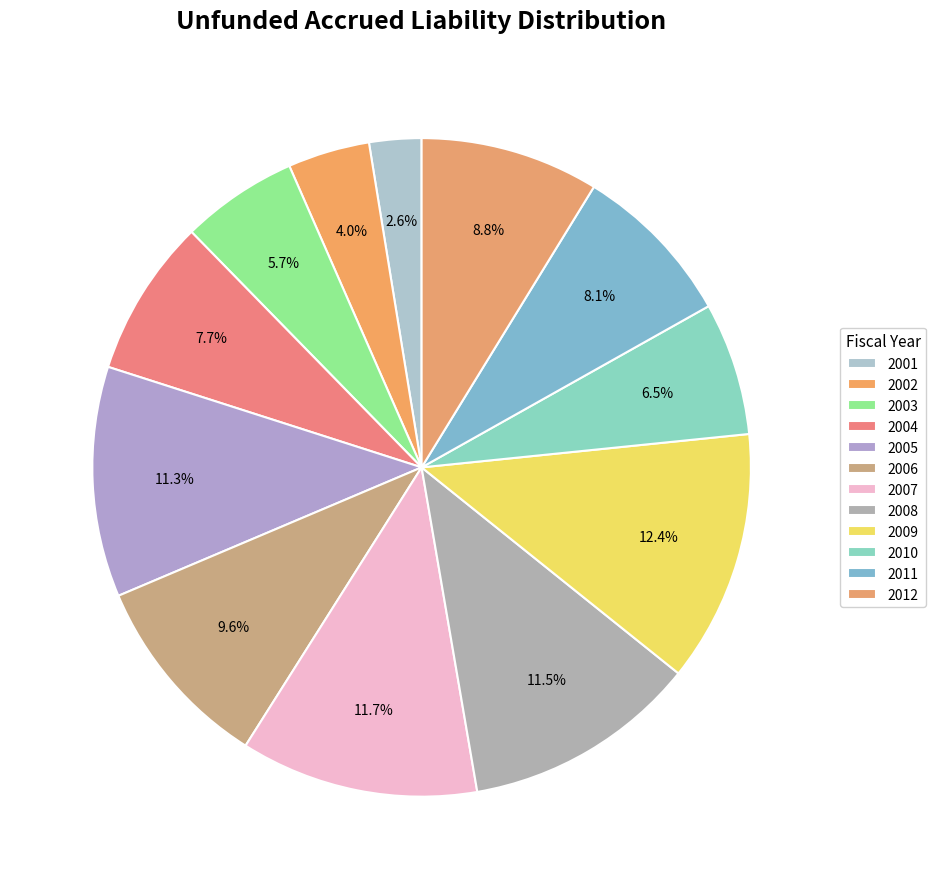

How many segments does this pie chart have?

12